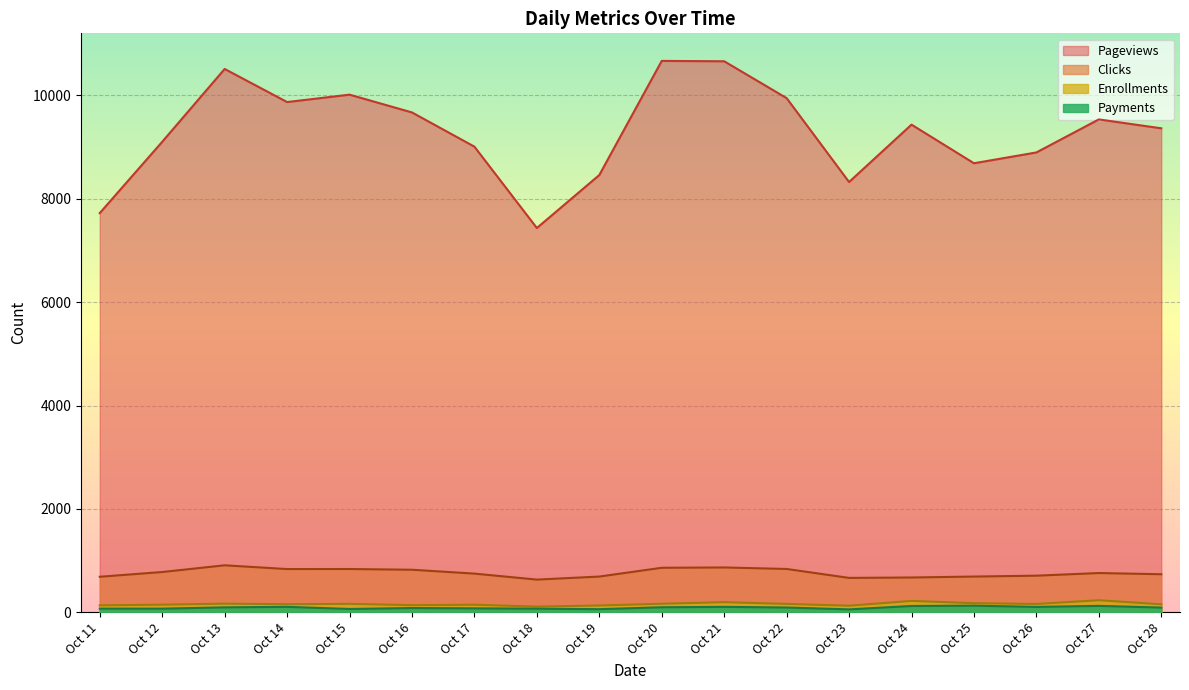

List the series in order of their peak value, highest first.

Pageviews, Clicks, Enrollments, Payments